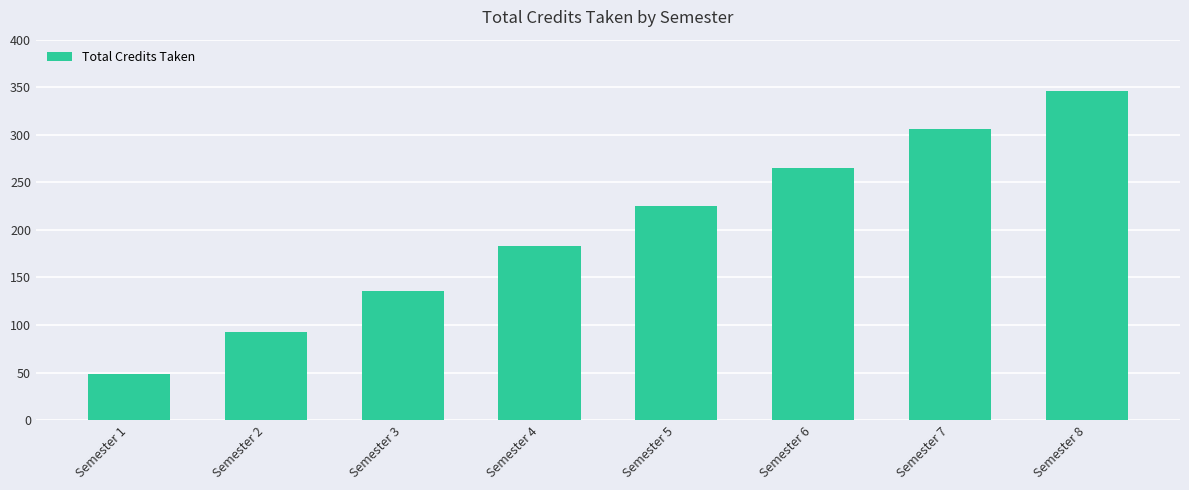

What is the average value?

200